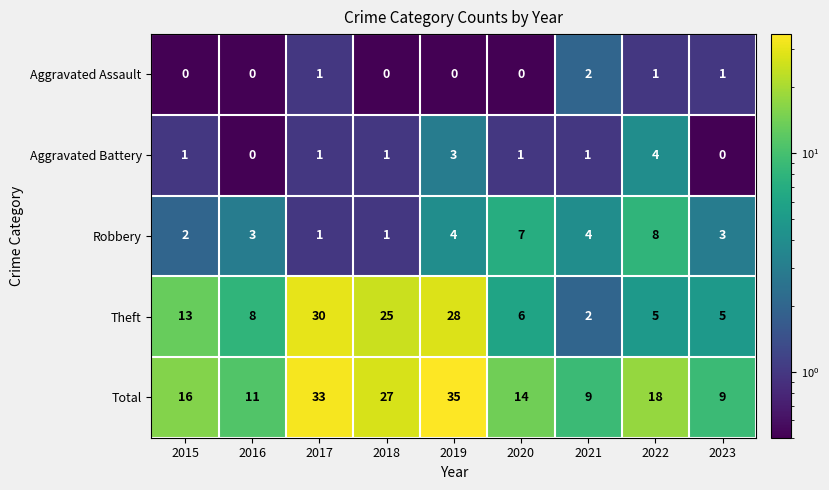

What is the spread (max minus min) of values at 2017?

32